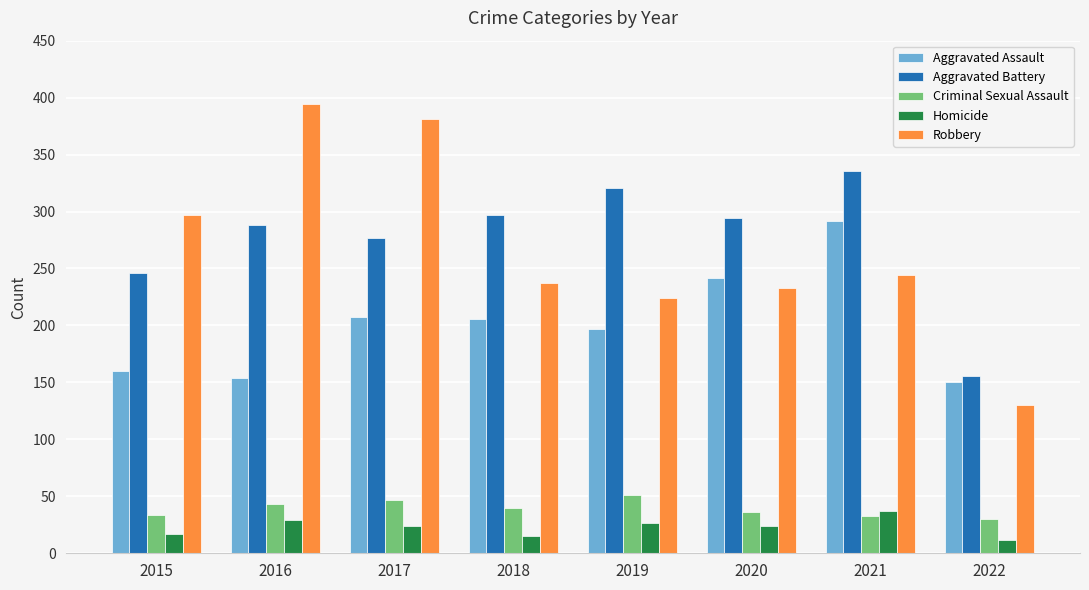

What is the difference between the maximum and minimum values in the Criminal Sexual Assault series?

21